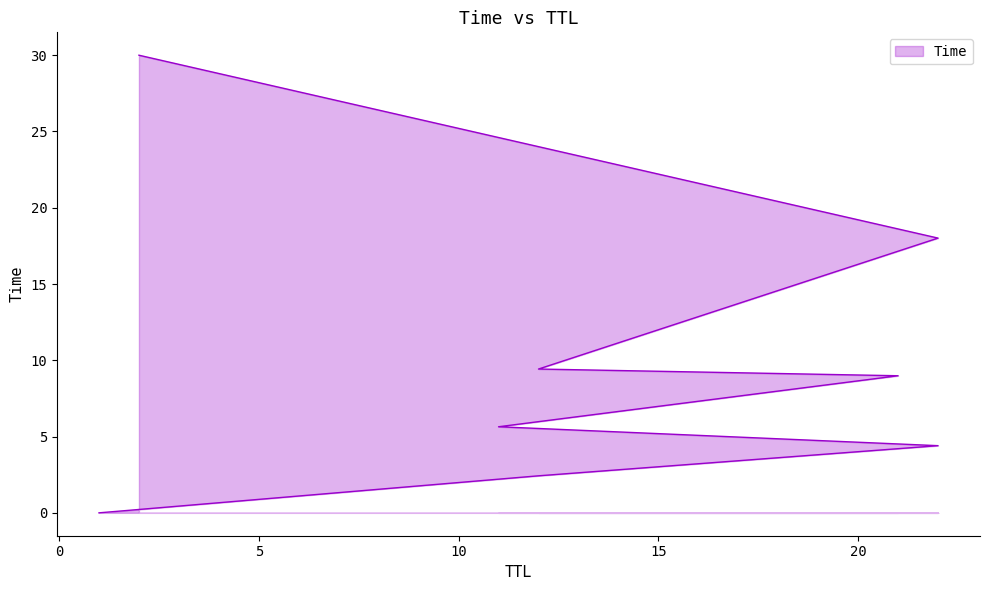

Read the value at 12.

9.4